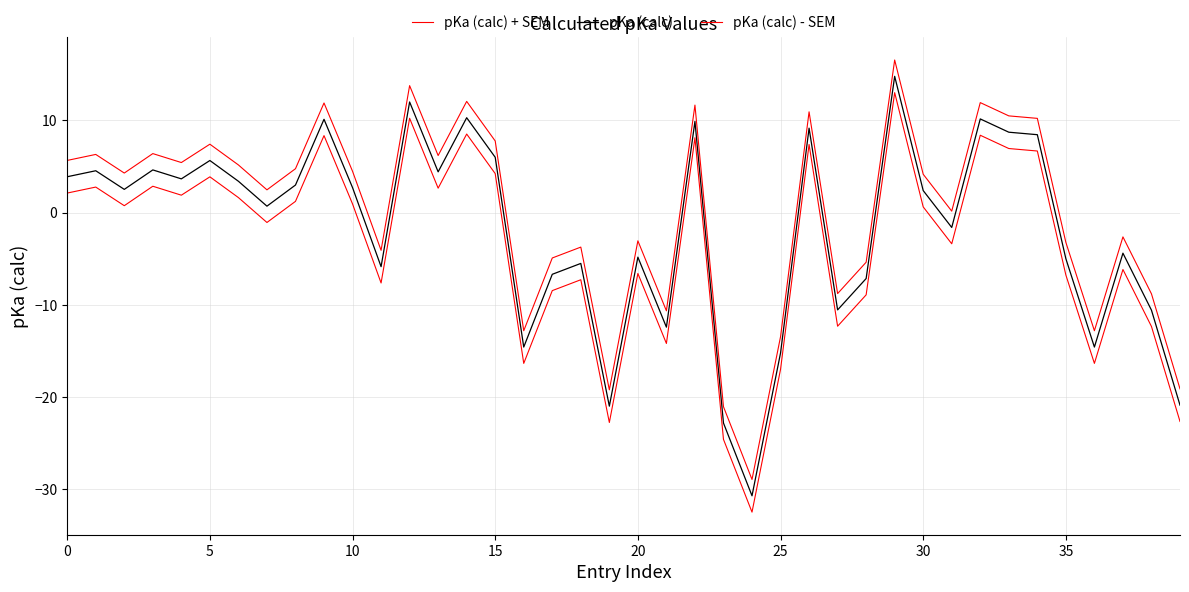

How many lines are shown in the chart?

3